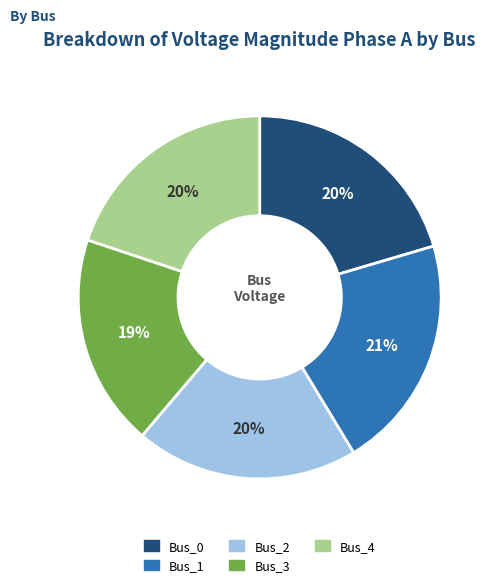

To the nearest percent, what percentage of the pie is Bus_4?

20%